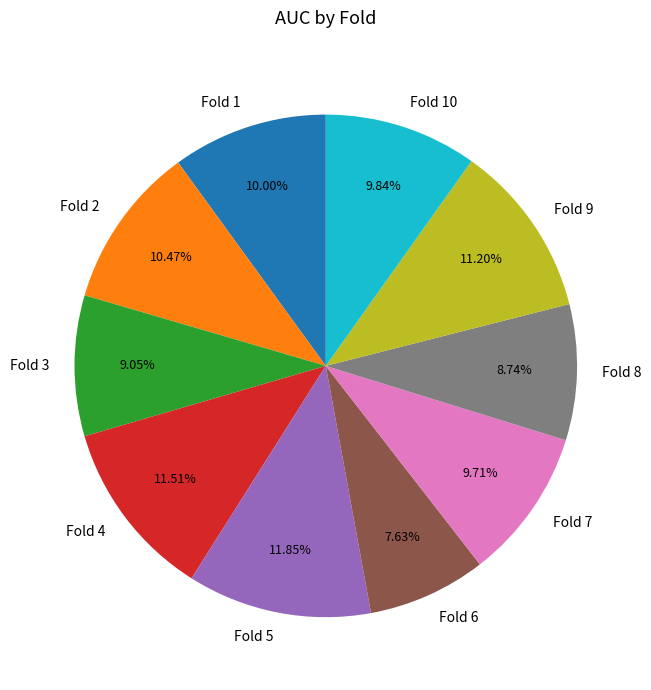

Does Fold 5 account for over 50% of the chart?

No